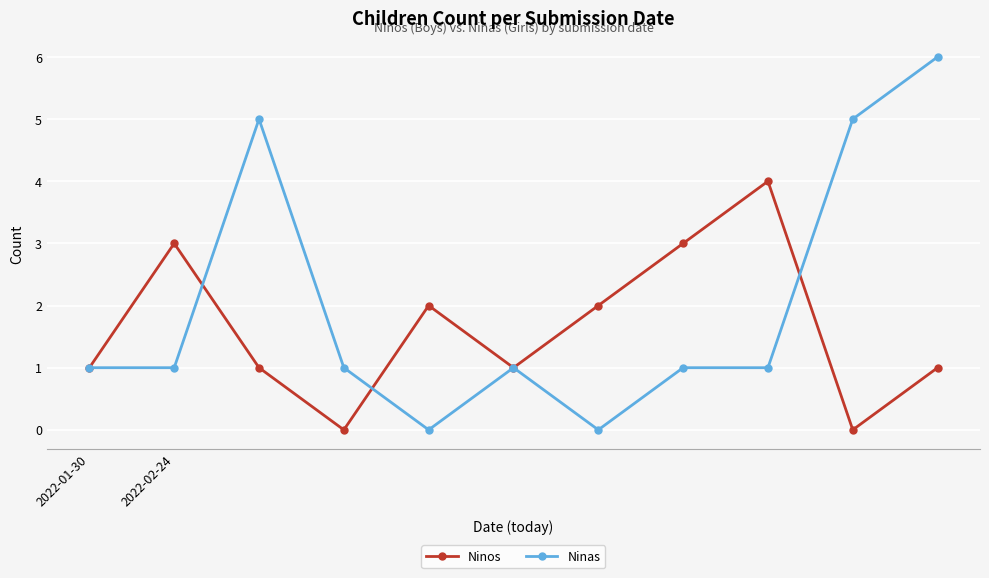

Which series has the widest spread of values?

Ninas